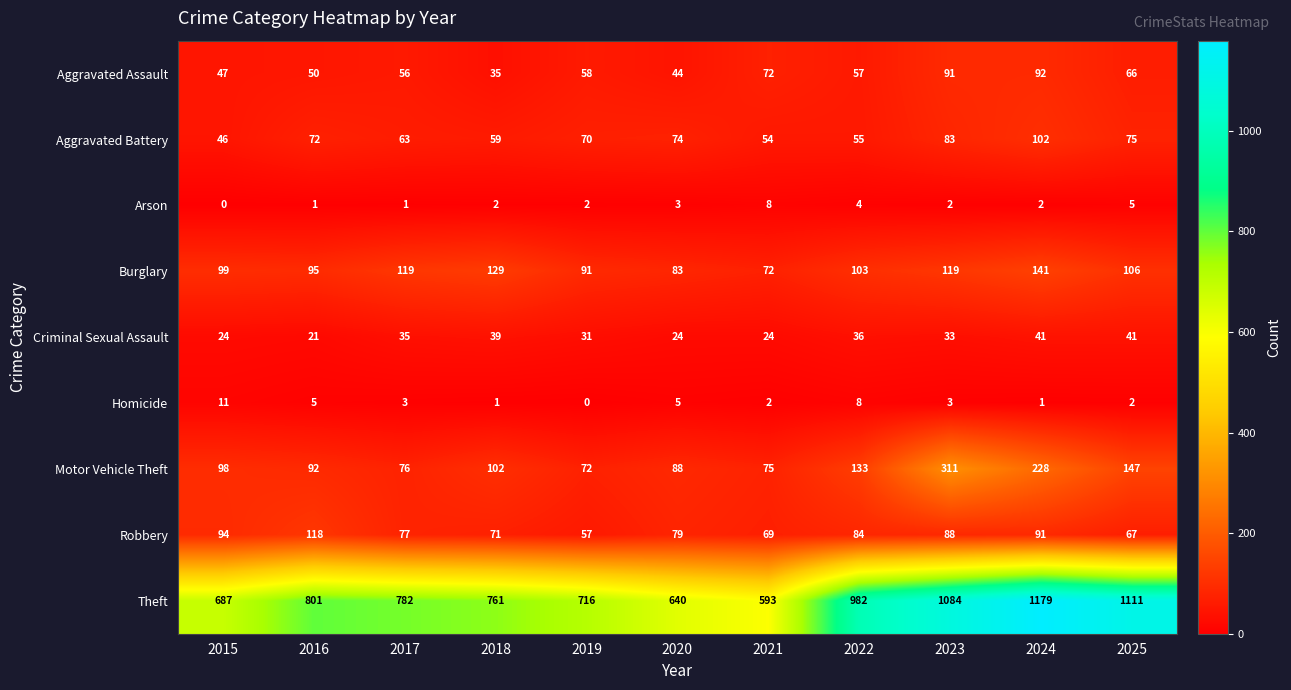

What is the difference between the highest and lowest values at 2024?

1178